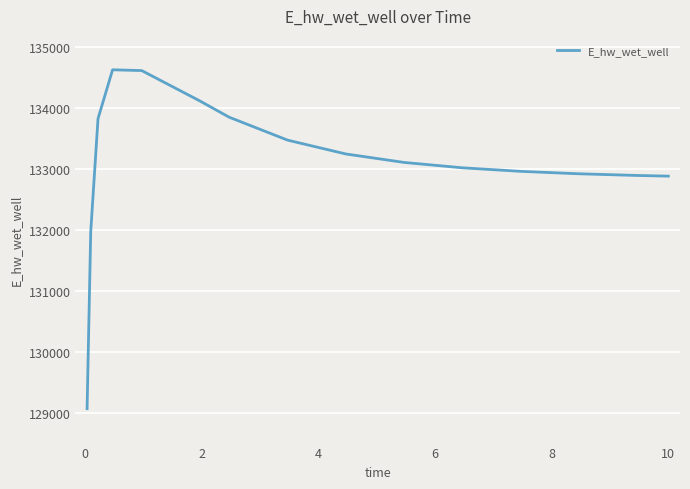

True or false: there are more than 0 points higher than both neighbors.

True